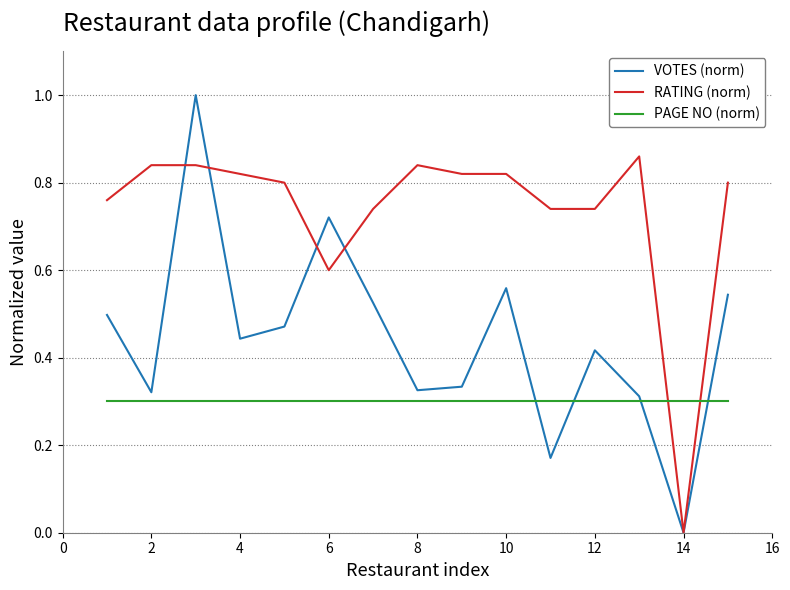

True or false: RATING (norm) has more than 1 interior local peaks.

True